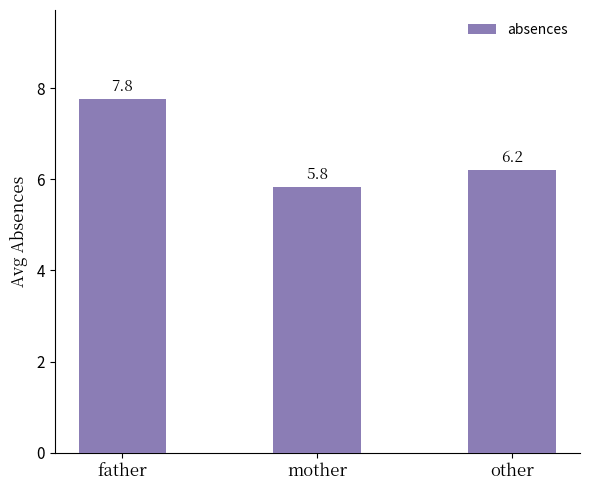

The value at father is 4.2. True or false?

False